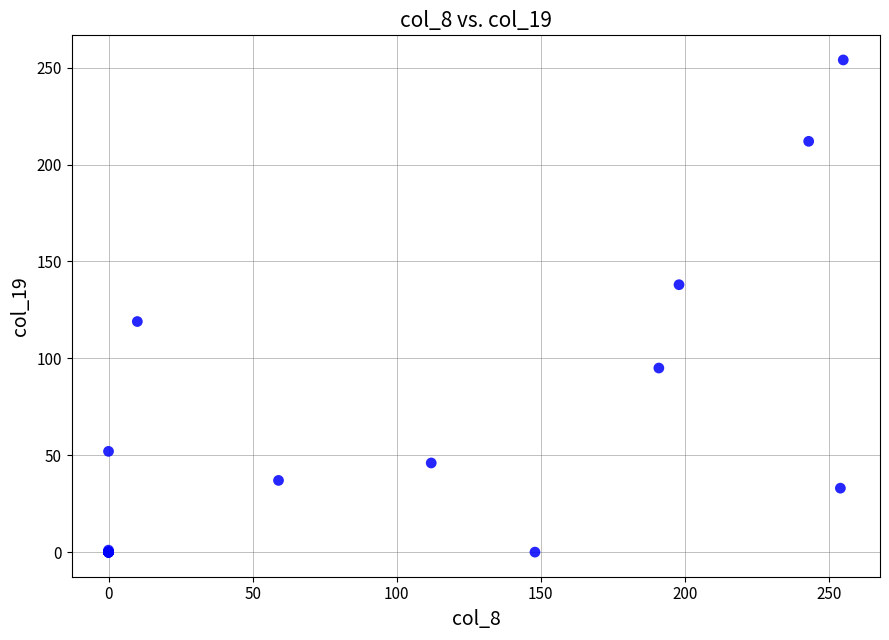

What Y value in the scatter plot is closest to 127?

119